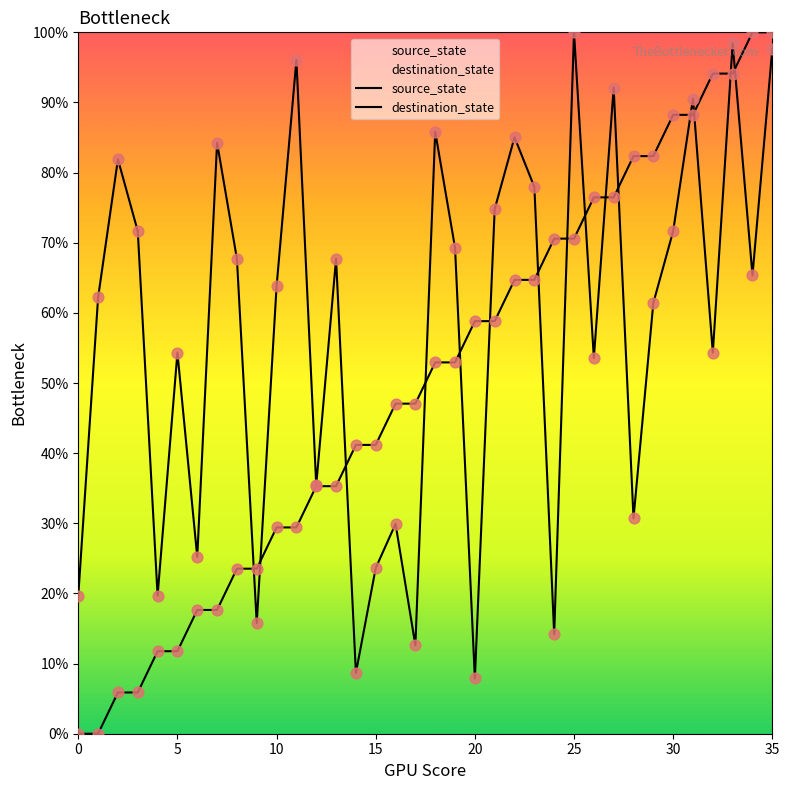

At how many categories does at least one series exceed 52?

27